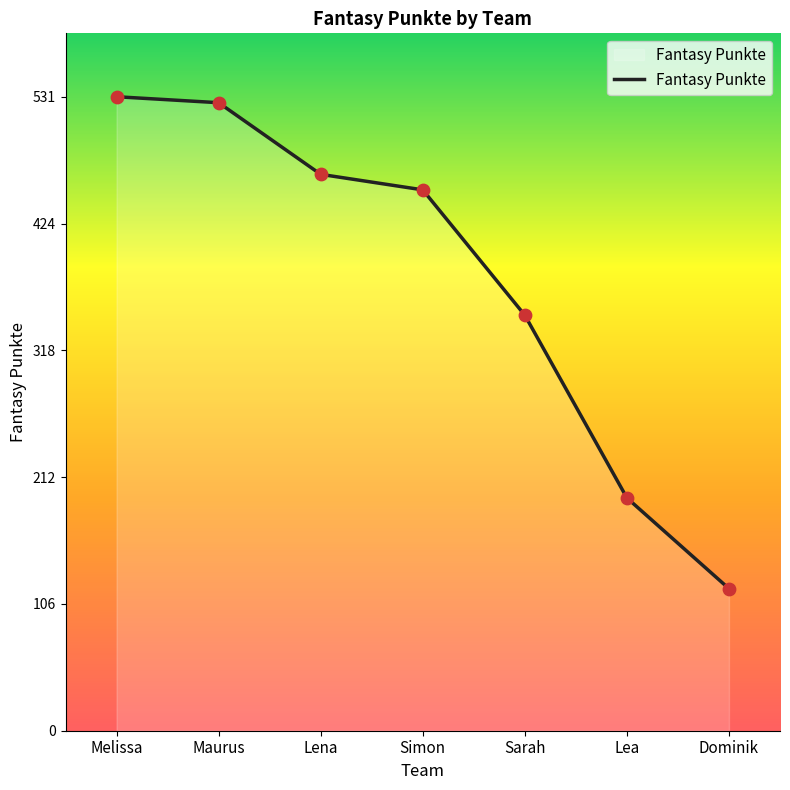

Approximately how many times larger is the value at Melissa compared to Sarah?

1.5